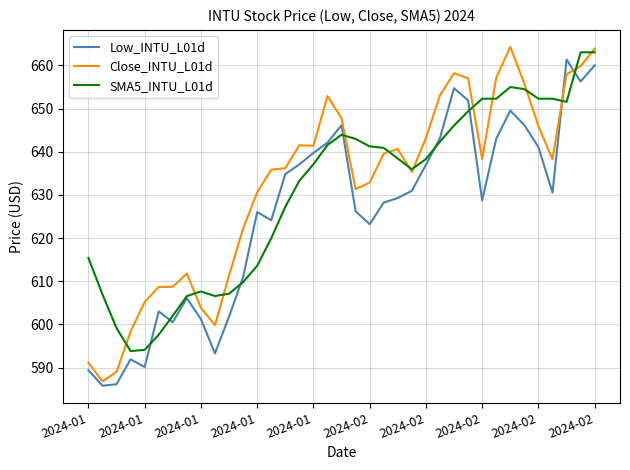

What is the highest value of the Low_INTU_L01d series?

661.3